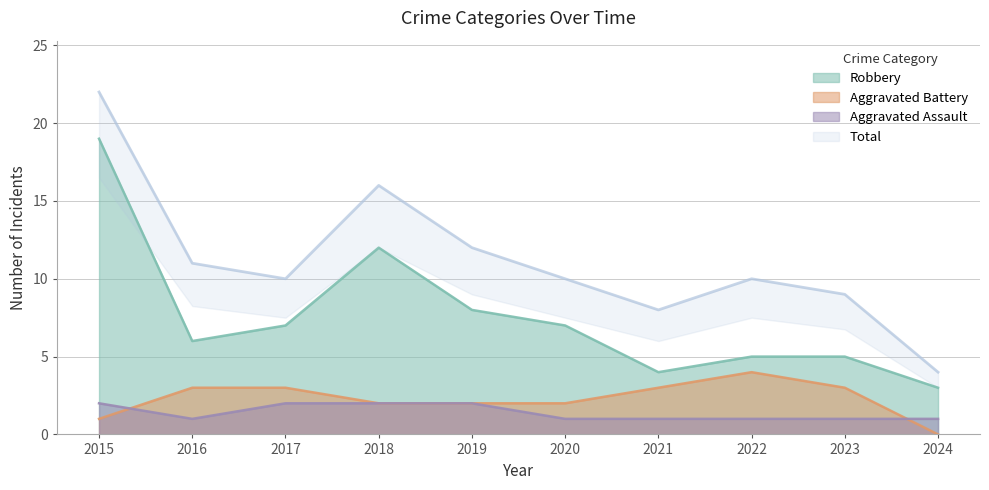

How many lines are shown in the chart?

4